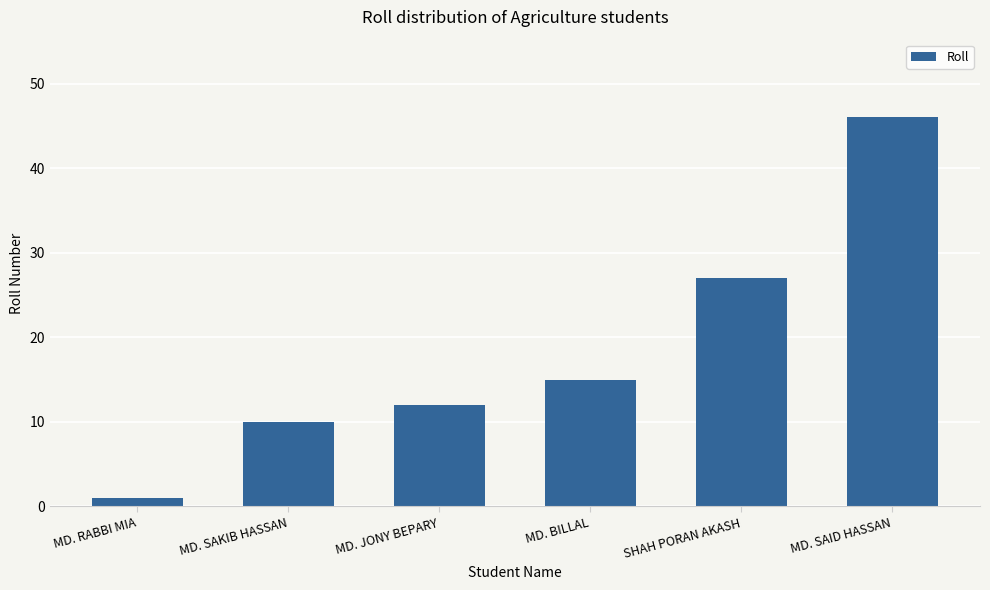

Which label corresponds to the smallest value in the chart?

MD. RABBI MIA